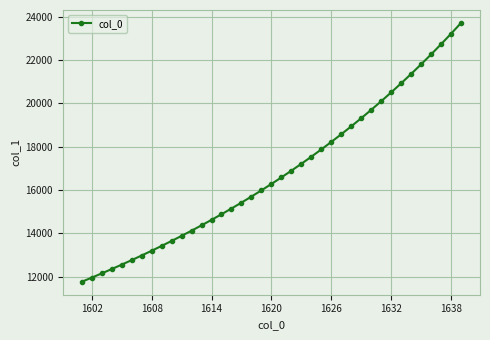

What is the value of the 2nd point from the left?

11949.8